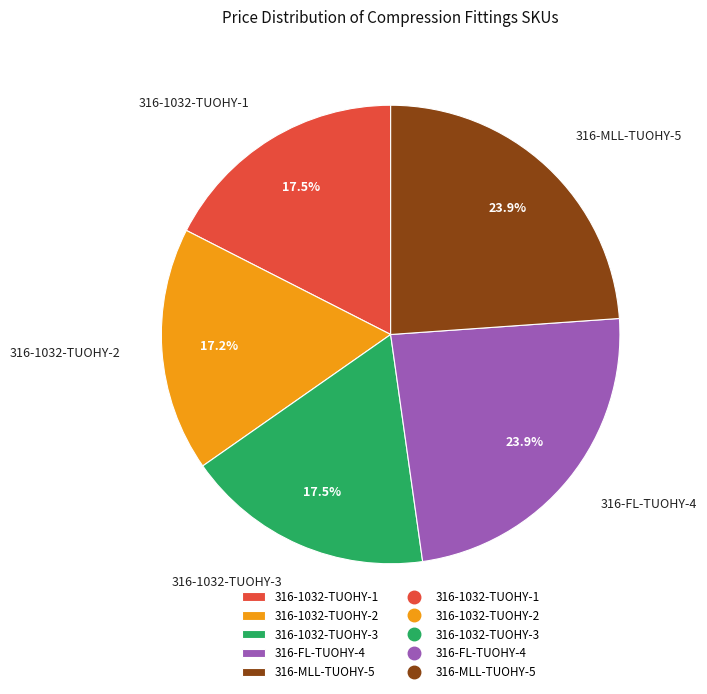

How much of the chart is everything except 316-MLL-TUOHY-5?

76.1%